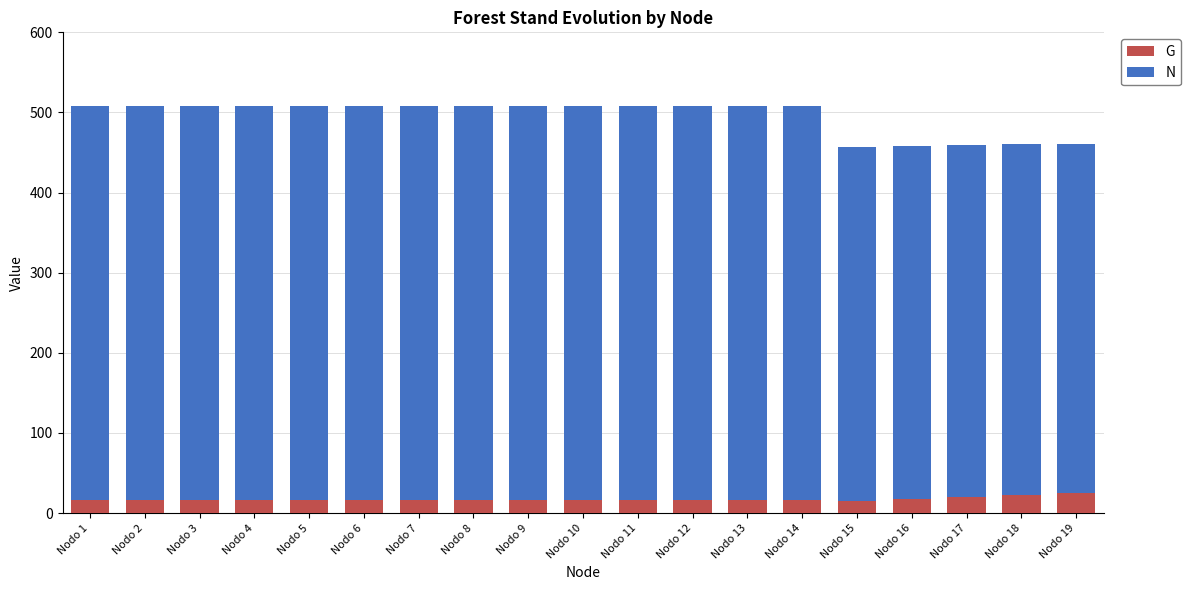

What is the lowest value of the G series?

14.7